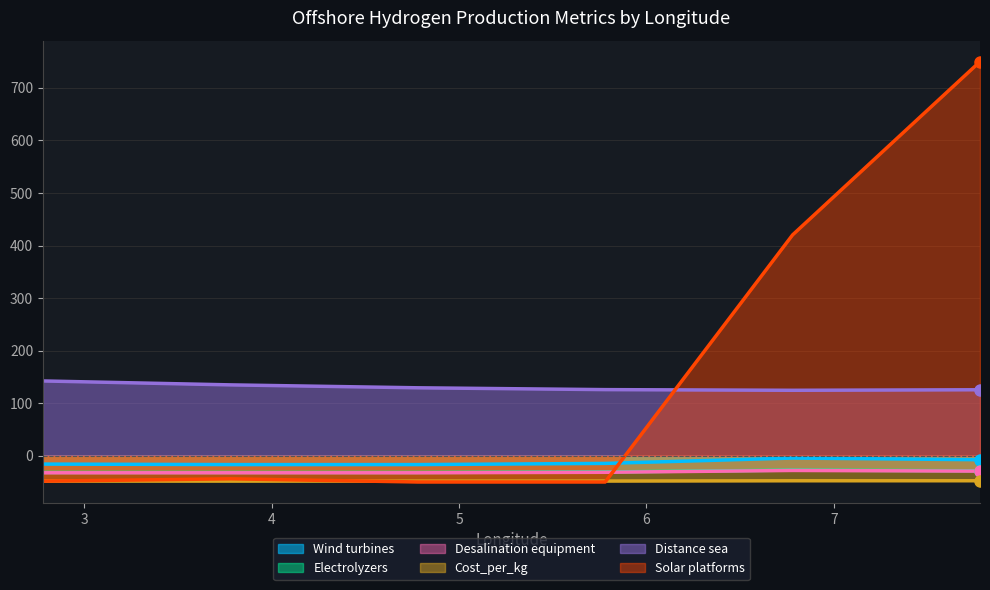

At which category does Desalination equipment reach its first local peak?

6.78